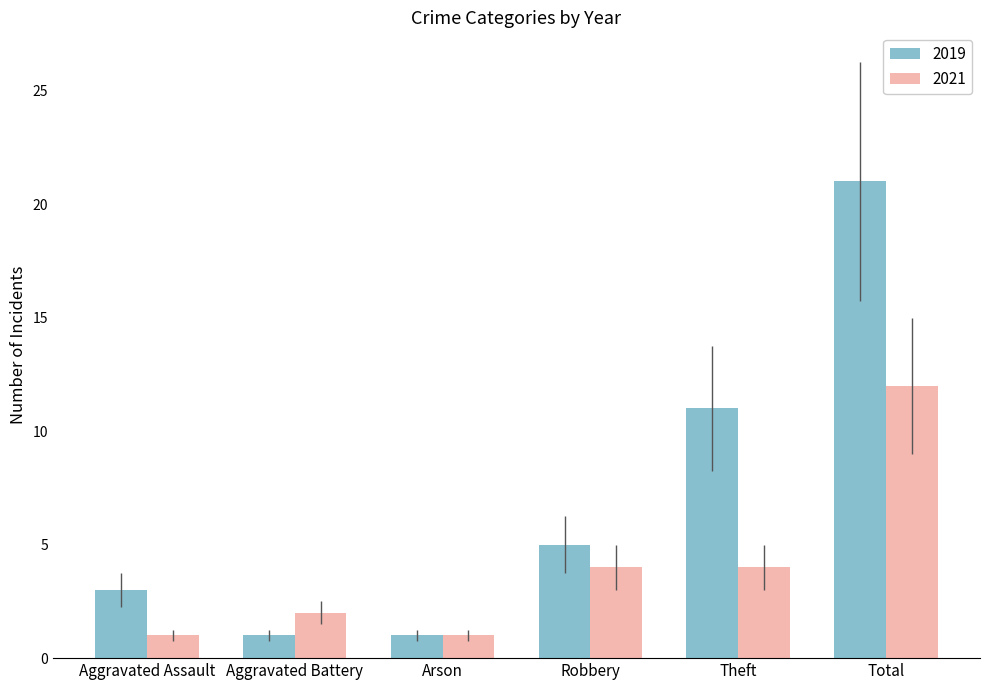

List the series in order of their peak value, lowest first.

2021, 2019